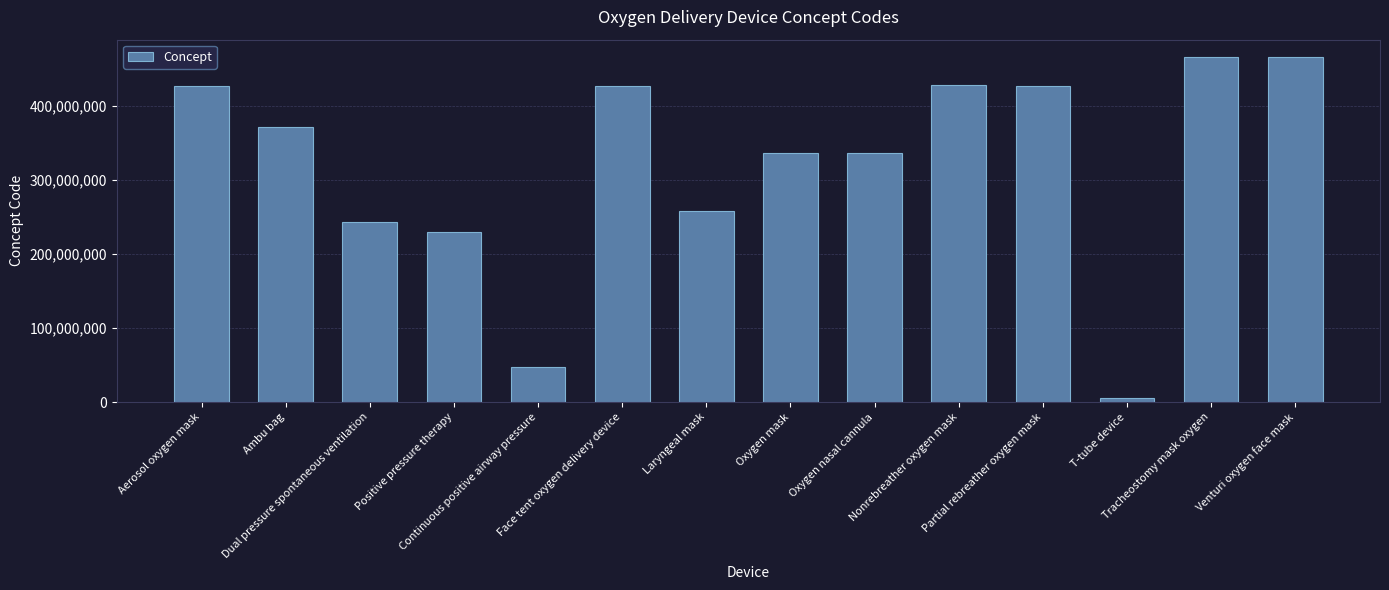

At which category does the chart reach its minimum across all series?

T-tube device